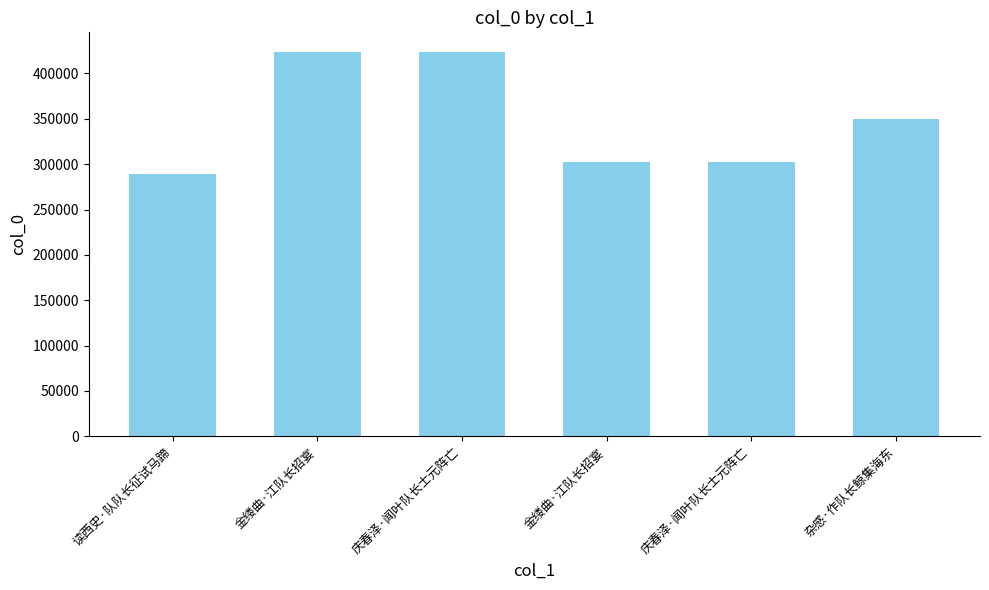

What is the difference between the values at 庆春泽·闻叶队长士元阵亡 and 读西史·队队长征试马蹄?

13216